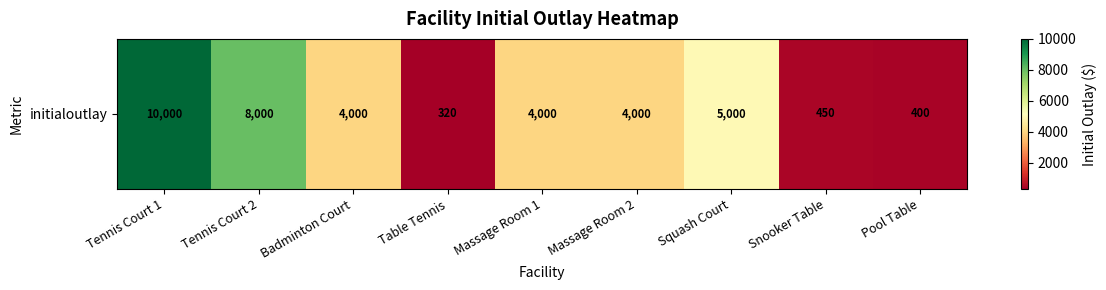

What is the sum of all values?

36170